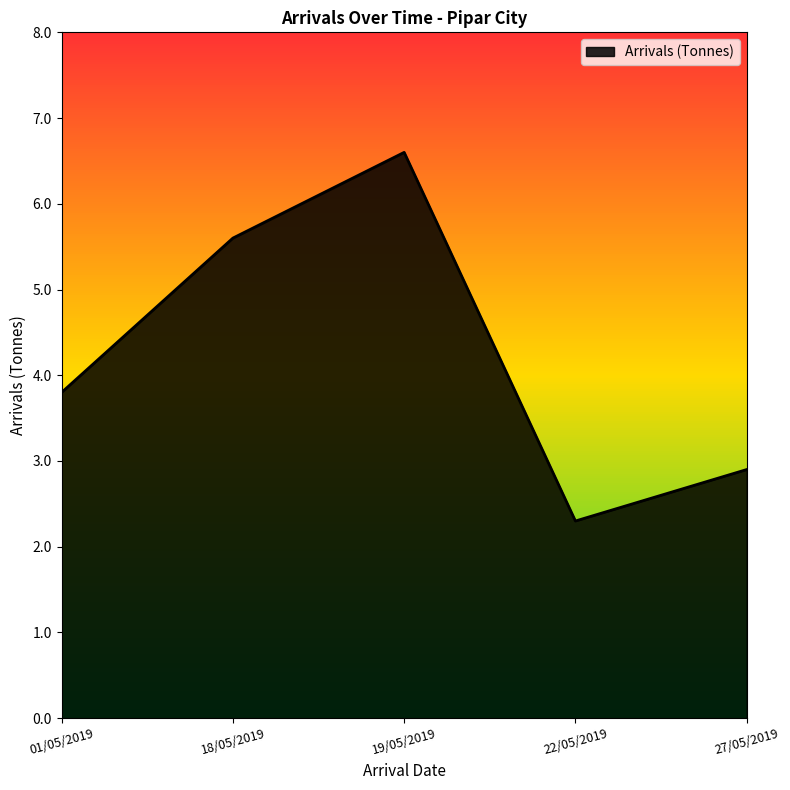

Where is the data nearest to the value 4?

01/05/2019